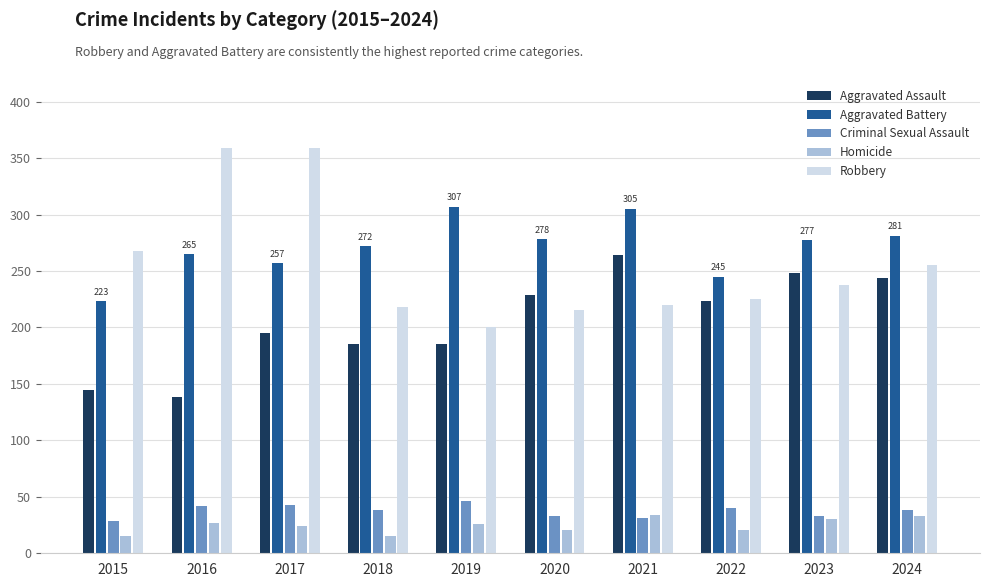

Where is Aggravated Assault nearest to the value 201?

2017